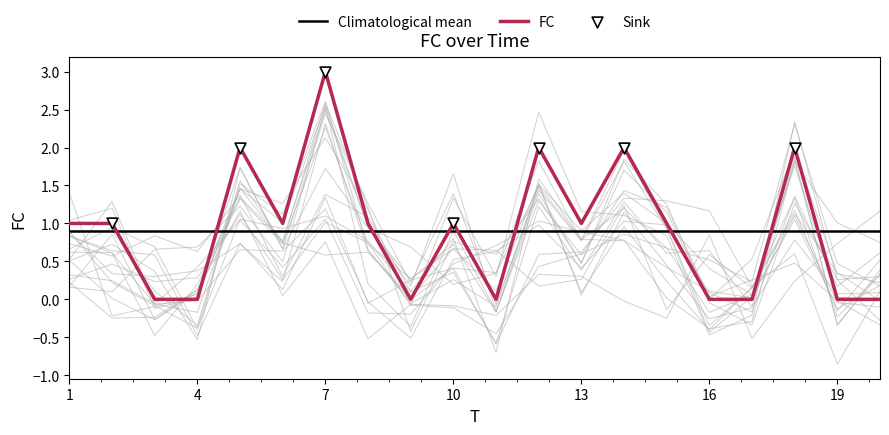

What is the change in value from 3 to 15?

+1